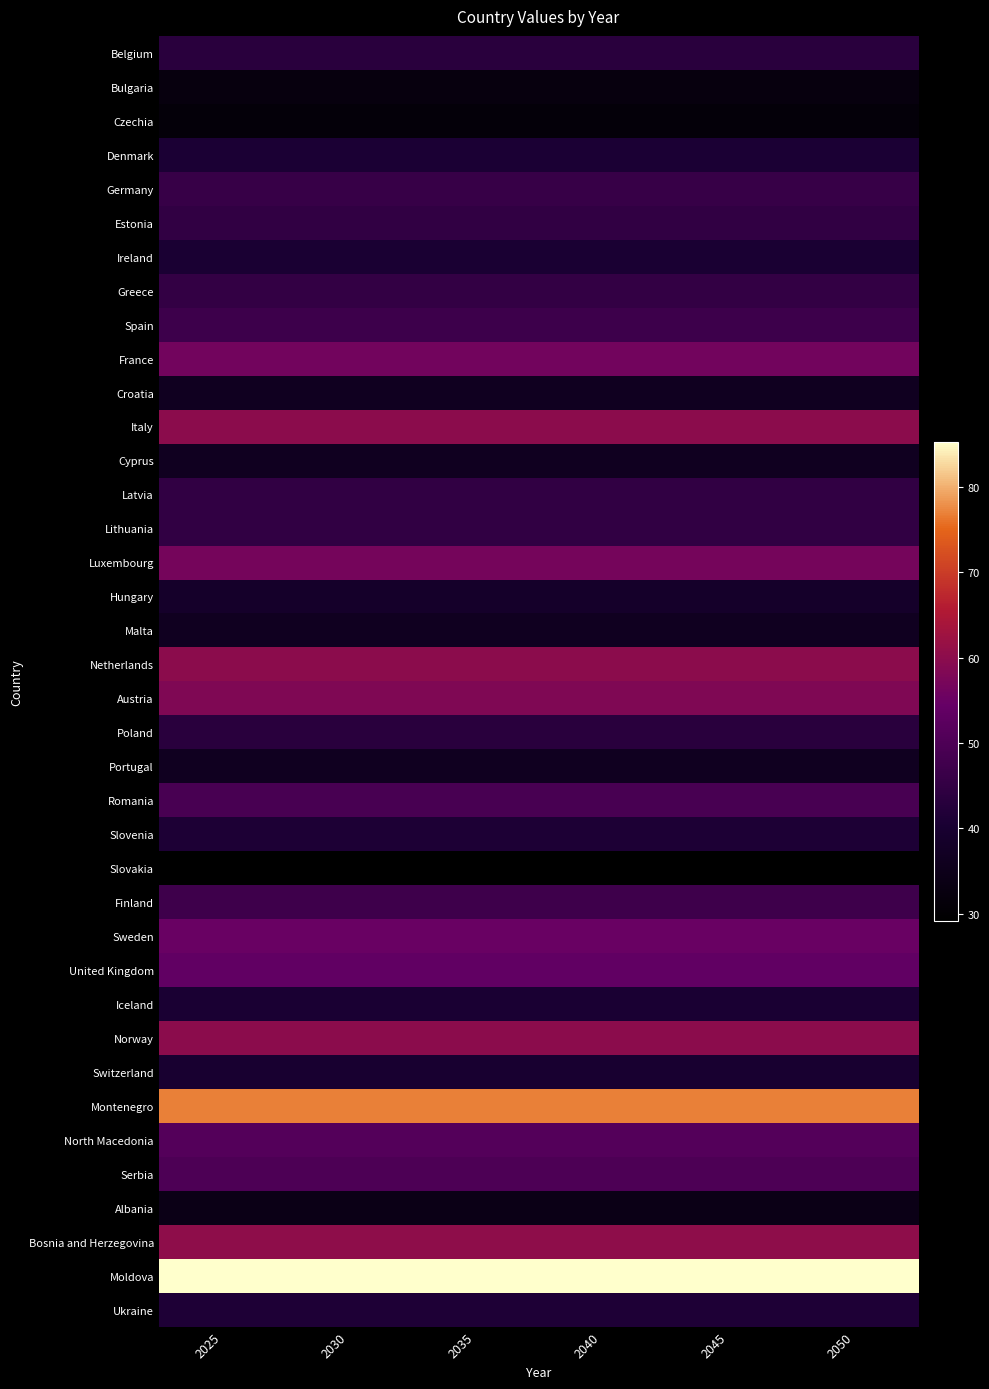

Reading right to left, transcribe all the data shown in this chart.

Belgium: 2050=43.2	2045=43.2	2040=43.2	2035=43.2	2030=43.2	2025=43.2
Bulgaria: 2050=32.4	2045=32.4	2040=32.4	2035=32.4	2030=32.4	2025=32.4
Czechia: 2050=31.3	2045=31.3	2040=31.3	2035=31.3	2030=31.3	2025=31.3
Denmark: 2050=41.0	2045=41.0	2040=41.0	2035=41.0	2030=41.0	2025=41.0
Germany: 2050=46.0	2045=46.0	2040=46.0	2035=46.0	2030=46.0	2025=46.0
Estonia: 2050=44.7	2045=44.7	2040=44.7	2035=44.7	2030=44.7	2025=44.7
Ireland: 2050=40.7	2045=40.7	2040=40.7	2035=40.7	2030=40.7	2025=40.7
Greece: 2050=45.4	2045=45.4	2040=45.4	2035=45.4	2030=45.4	2025=45.4
Spain: 2050=47.0	2045=47.0	2040=47.0	2035=47.0	2030=47.0	2025=47.0
France: 2050=56.2	2045=56.2	2040=56.2	2035=56.2	2030=56.2	2025=56.2
Croatia: 2050=36.6	2045=36.6	2040=36.6	2035=36.6	2030=36.6	2025=36.6
Italy: 2050=60.0	2045=60.0	2040=60.0	2035=60.0	2030=60.0	2025=60.0
Cyprus: 2050=36.6	2045=36.6	2040=36.6	2035=36.6	2030=36.6	2025=36.6
Latvia: 2050=44.7	2045=44.7	2040=44.7	2035=44.7	2030=44.7	2025=44.7
Lithuania: 2050=44.7	2045=44.7	2040=44.7	2035=44.7	2030=44.7	2025=44.7
Luxembourg: 2050=56.7	2045=56.7	2040=56.7	2035=56.7	2030=56.7	2025=56.7
Hungary: 2050=38.5	2045=38.5	2040=38.5	2035=38.5	2030=38.5	2025=38.5
Malta: 2050=36.6	2045=36.6	2040=36.6	2035=36.6	2030=36.6	2025=36.6
Netherlands: 2050=60.0	2045=60.0	2040=60.0	2035=60.0	2030=60.0	2025=60.0
Austria: 2050=58.3	2045=58.3	2040=58.3	2035=58.3	2030=58.3	2025=58.3
Poland: 2050=43.3	2045=43.3	2040=43.3	2035=43.3	2030=43.3	2025=43.3
Portugal: 2050=36.6	2045=36.6	2040=36.6	2035=36.6	2030=36.6	2025=36.6
Romania: 2050=49.0	2045=49.0	2040=49.0	2035=49.0	2030=49.0	2025=49.0
Slovenia: 2050=41.0	2045=41.0	2040=41.0	2035=41.0	2030=41.0	2025=41.0
Slovakia: 2050=29.2	2045=29.2	2040=29.2	2035=29.2	2030=29.2	2025=29.2
Finland: 2050=47.3	2045=47.3	2040=47.3	2035=47.3	2030=47.3	2025=47.3
Sweden: 2050=54.8	2045=54.8	2040=54.8	2035=54.8	2030=54.8	2025=54.8
United Kingdom: 2050=53.6	2045=53.6	2040=53.6	2035=53.6	2030=53.6	2025=53.6
Iceland: 2050=40.7	2045=40.7	2040=40.7	2035=40.7	2030=40.7	2025=40.7
Norway: 2050=60.0	2045=60.0	2040=60.0	2035=60.0	2030=60.0	2025=60.0
Switzerland: 2050=40.0	2045=40.0	2040=40.0	2035=40.0	2030=40.0	2025=40.0
Montenegro: 2050=76.8	2045=76.8	2040=76.8	2035=76.8	2030=76.8	2025=76.8
North Macedonia: 2050=51.2	2045=51.2	2040=51.2	2035=51.2	2030=51.2	2025=51.2
Serbia: 2050=50.0	2045=50.0	2040=50.0	2035=50.0	2030=50.0	2025=50.0
Albania: 2050=34.2	2045=34.2	2040=34.2	2035=34.2	2030=34.2	2025=34.2
Bosnia and Herzegovina: 2050=60.5	2045=60.5	2040=60.5	2035=60.5	2030=60.5	2025=60.5
Moldova: 2050=85.3	2045=85.3	2040=85.3	2035=85.3	2030=85.3	2025=85.3
Ukraine: 2050=41.4	2045=41.4	2040=41.4	2035=41.4	2030=41.4	2025=41.4